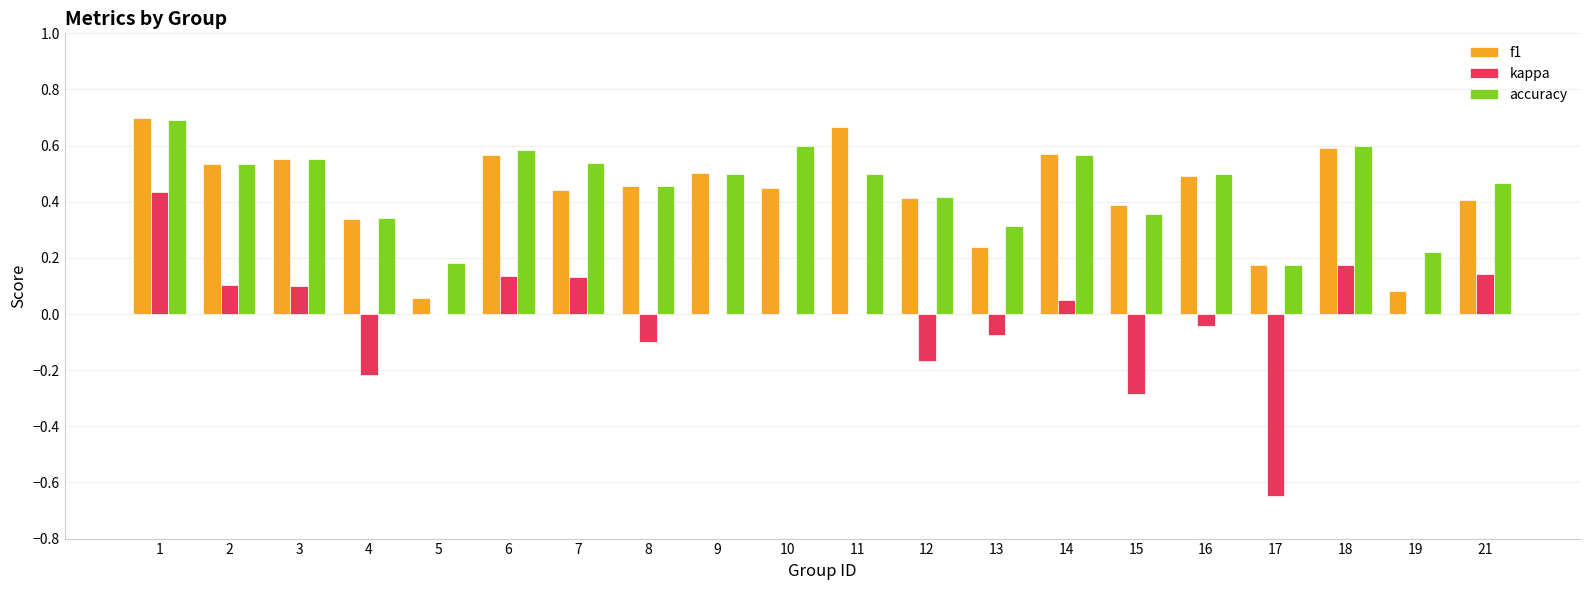

At which label does f1 reach its peak?

1